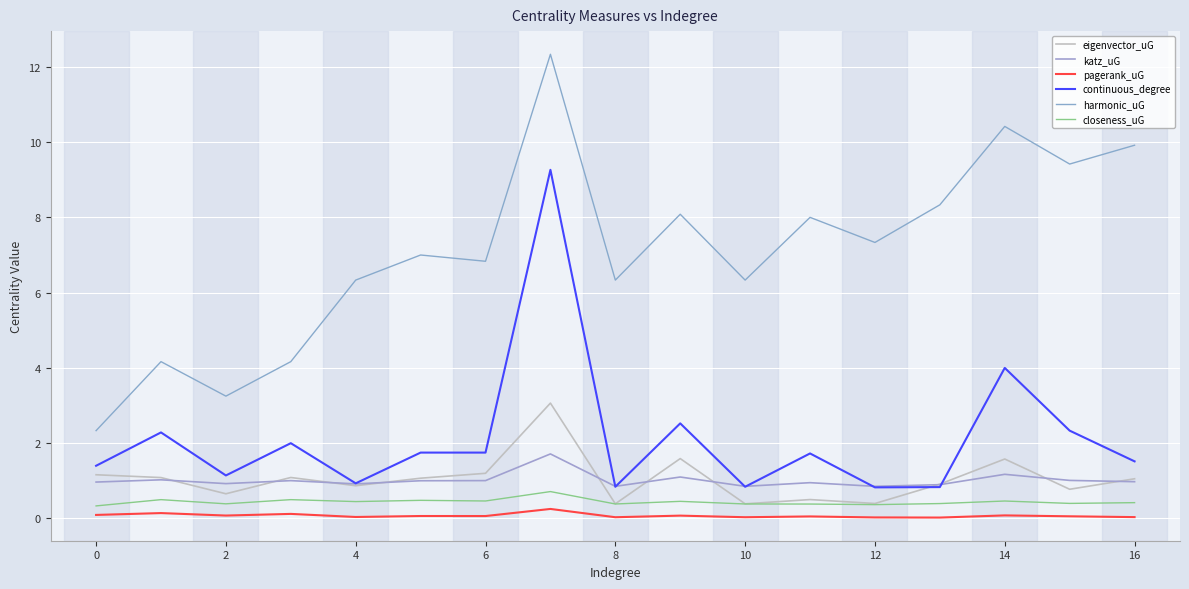

Does the chart display data point markers on the line(s)?

No